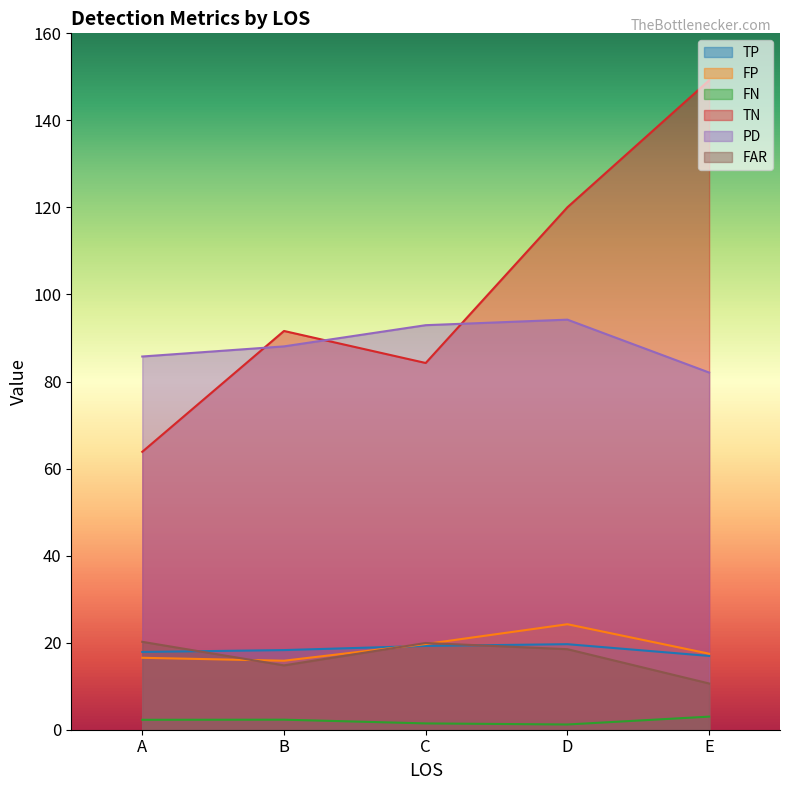

What is the sum of all FAR values?

84.0